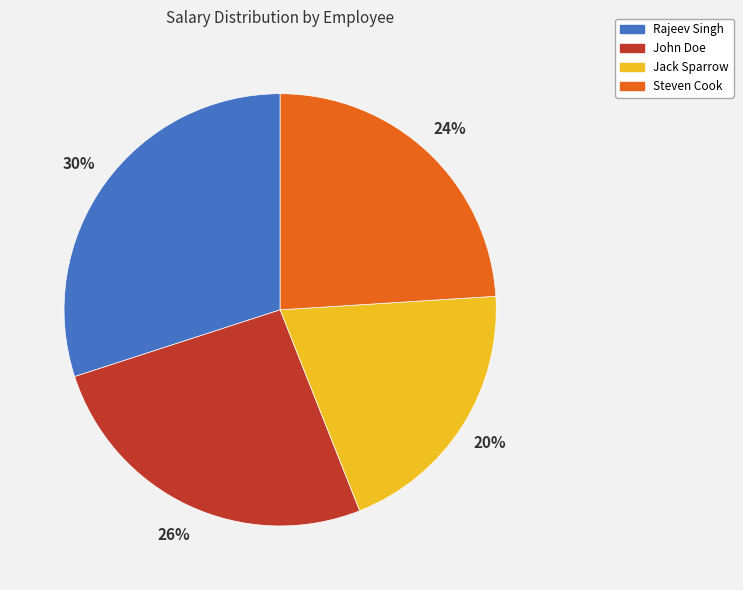

Does Steven Cook account for over 50% of the chart?

No